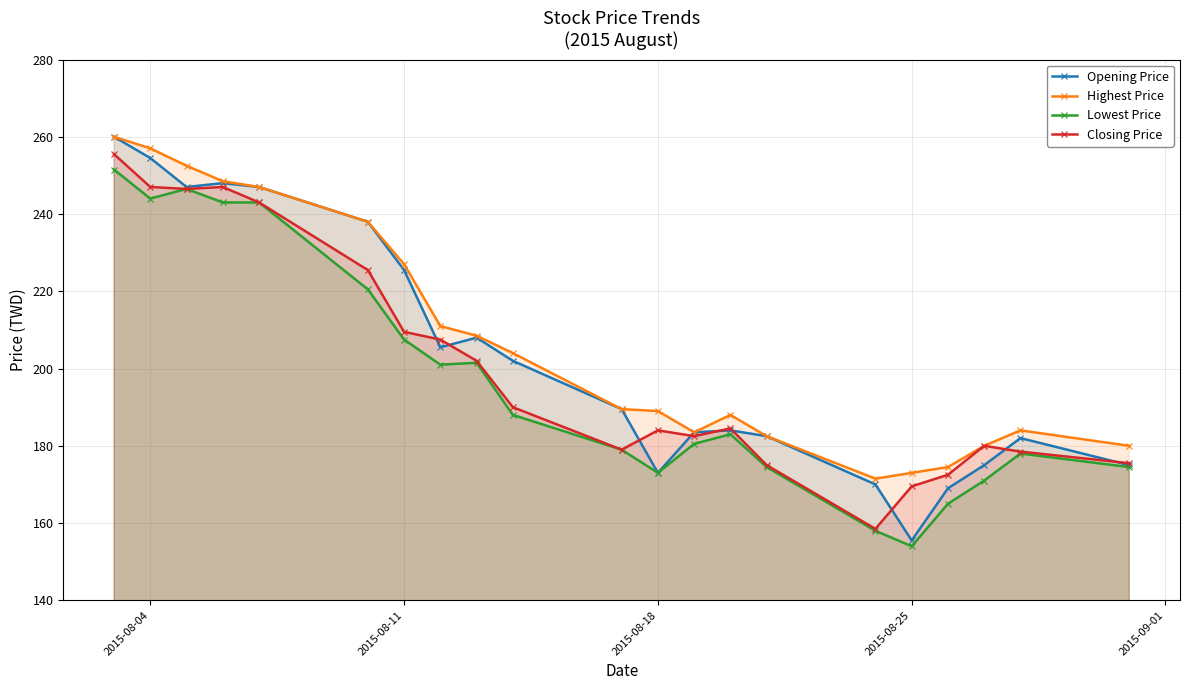

Is it true that Closing Price equals 338.9 at 2015-08-18?

False